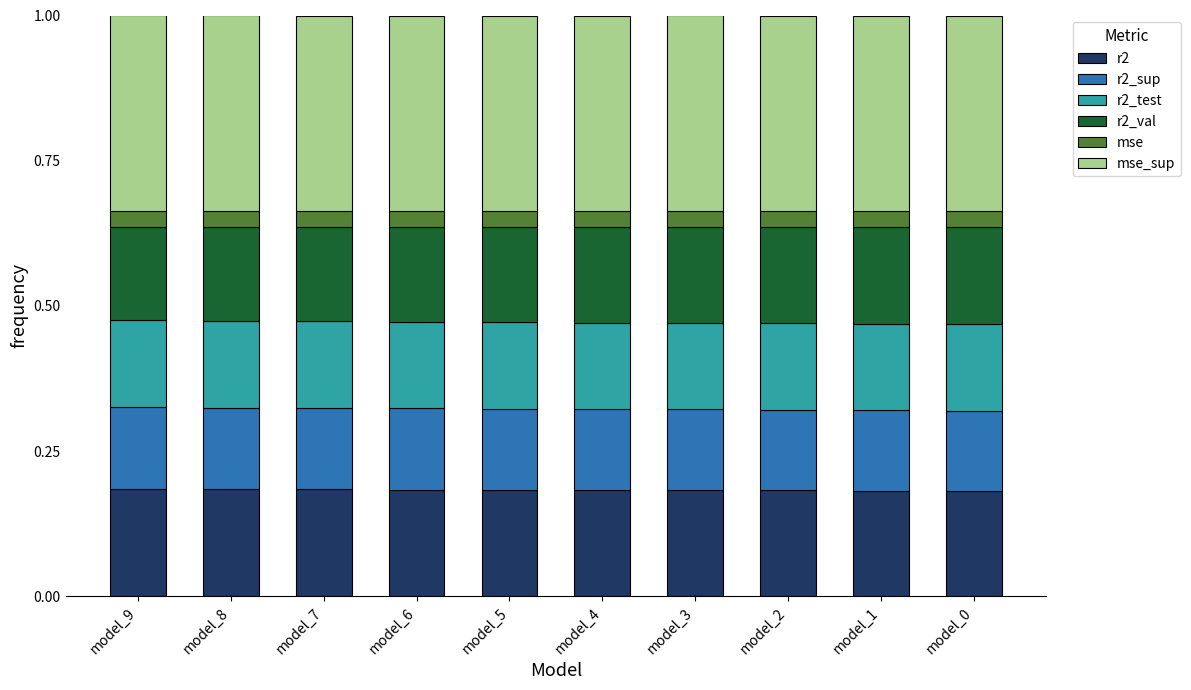

What is the sum of all r2 values?

1.8